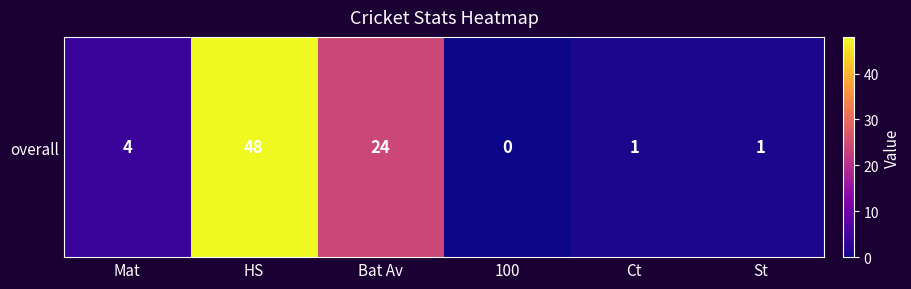

What is the difference between the maximum and minimum values?

48